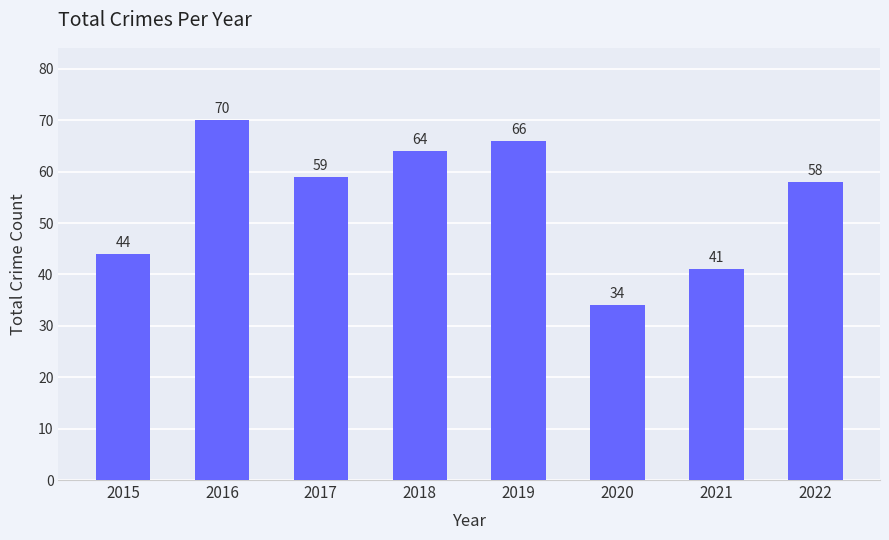

Between 2022 and 2015, which is larger?

2022